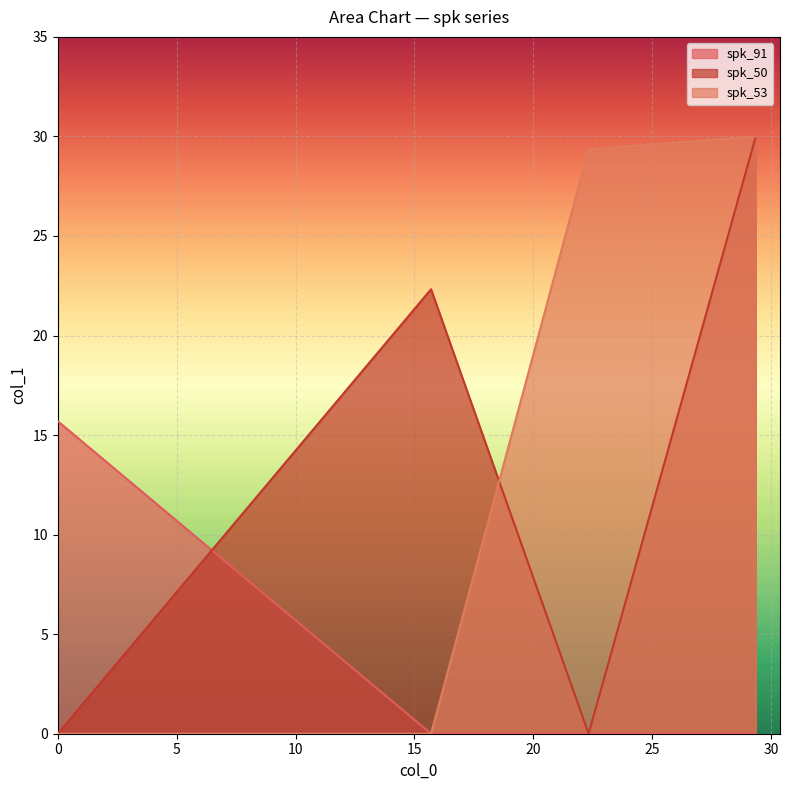

At which category does the chart reach its minimum across all series?

15.698